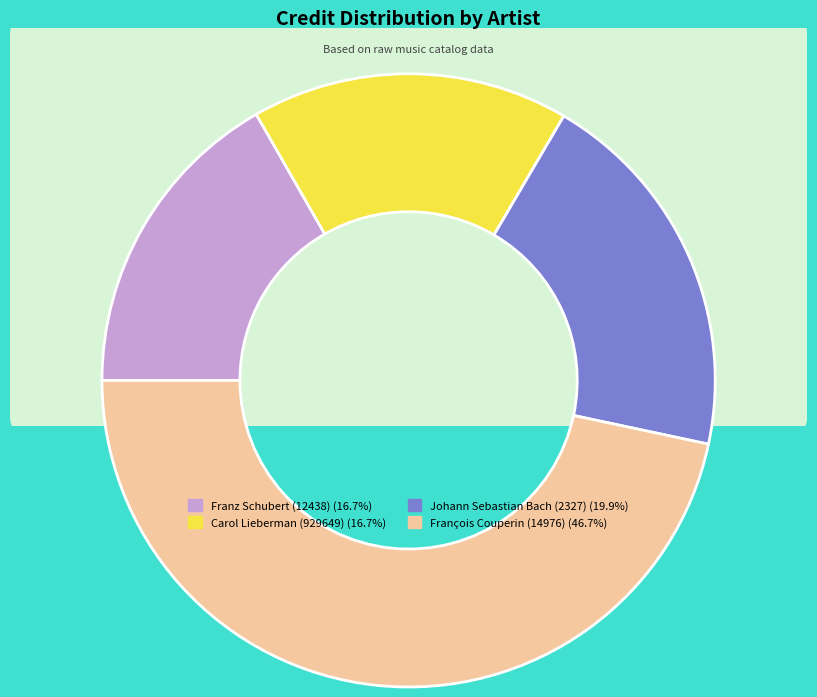

Which slice is the smallest?

Franz Schubert (12438)